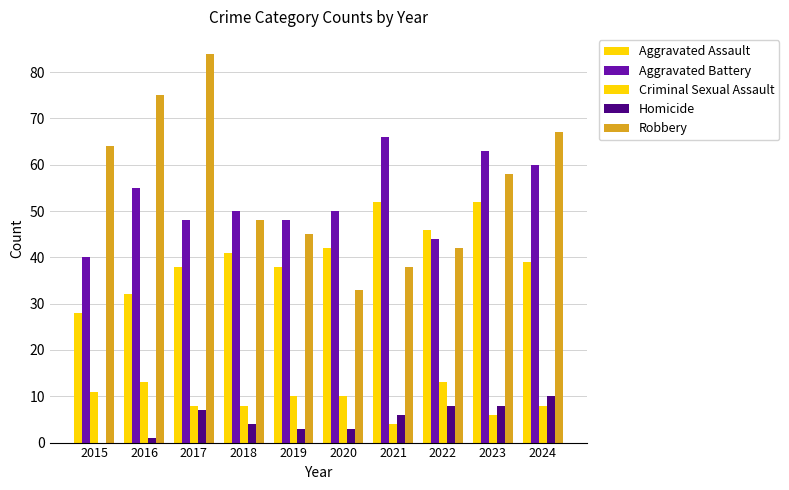

Count the number of categories in the chart.

10